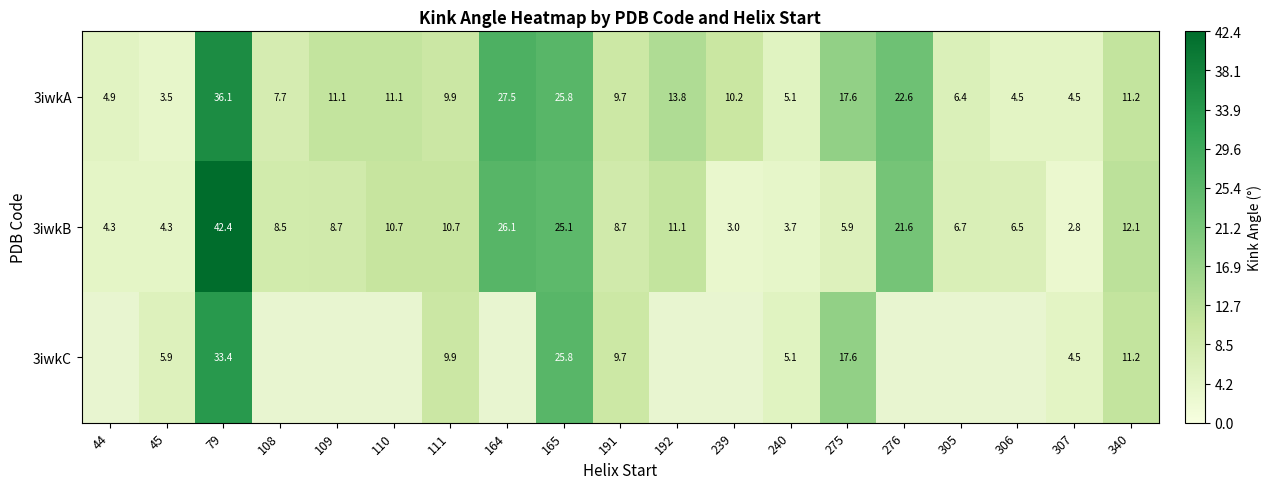

What value does the 3iwkB series have at 164?

26.1